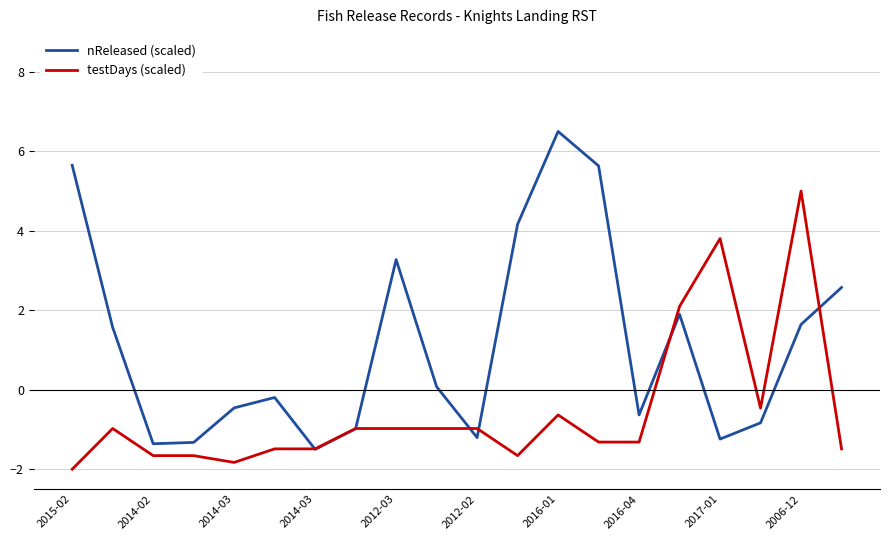

List the series in order of their peak value, highest first.

nReleased (scaled), testDays (scaled)